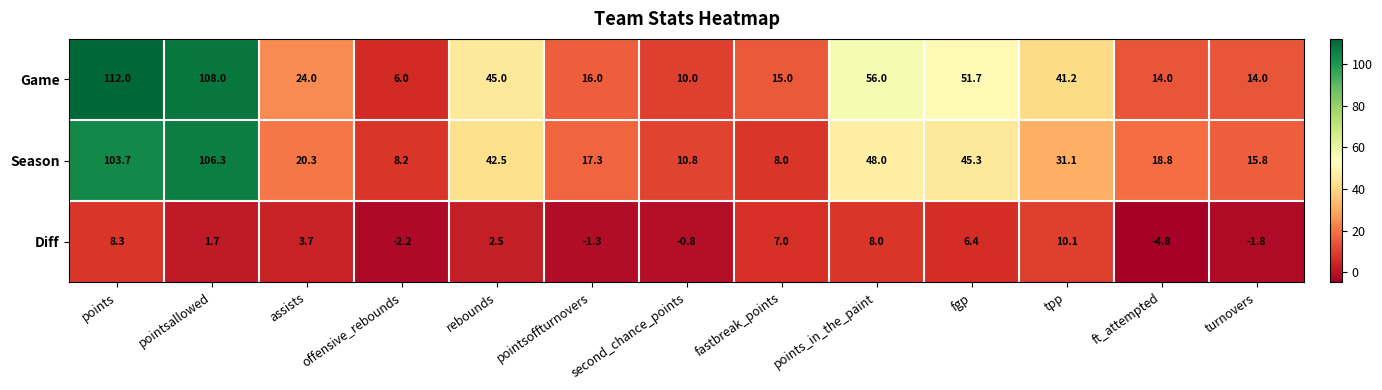

What is the sum of all Game values?

512.9